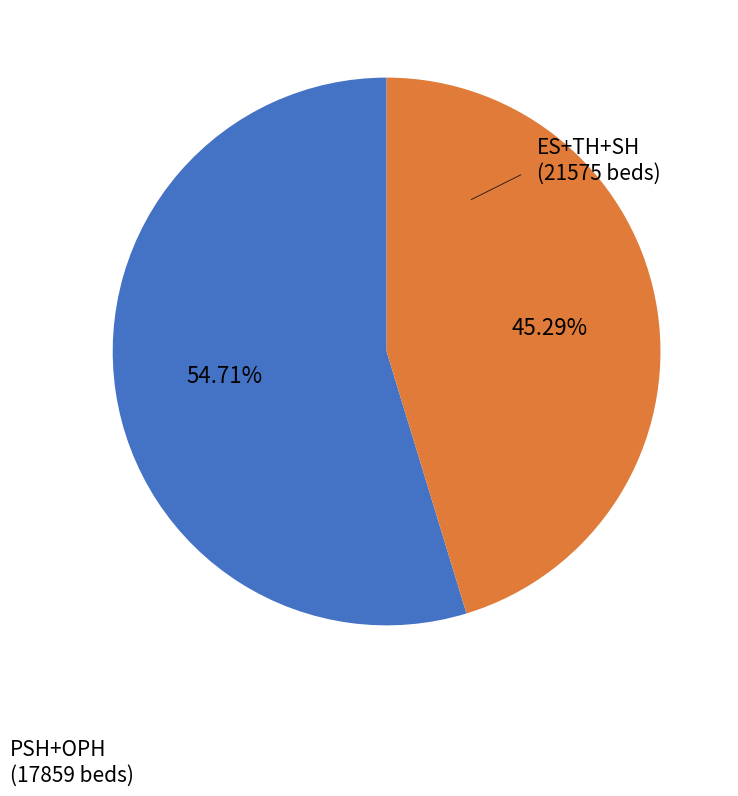

Does any single category account for the majority?

Yes